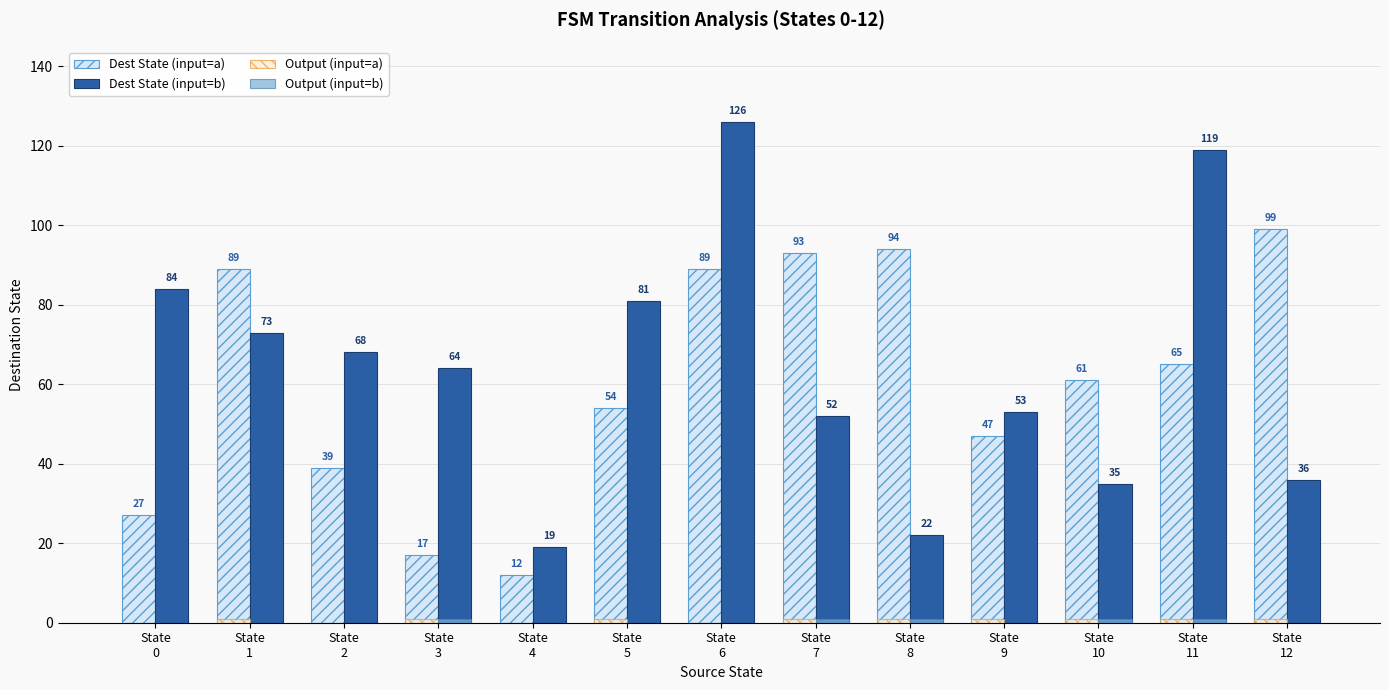

What is the highest value of the Dest State (input=b) series?

126